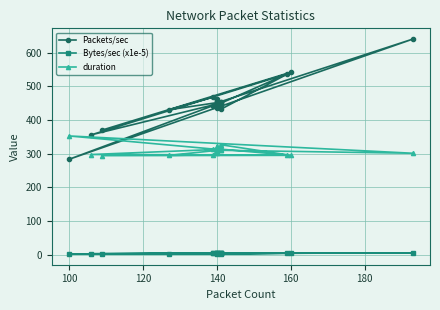

How many series are shown in this chart?

3